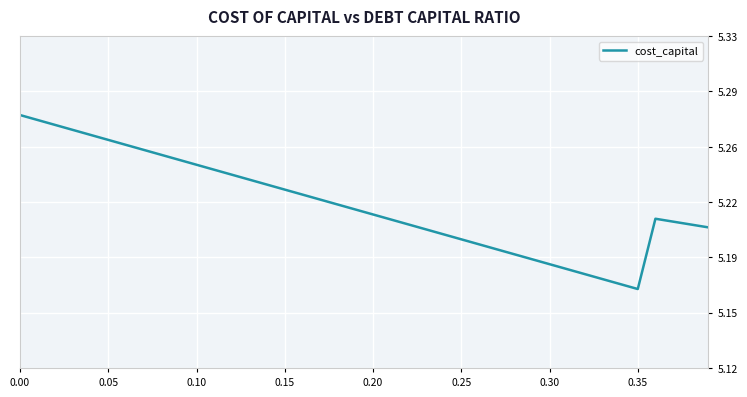

Does the chart display data point markers on the line(s)?

No